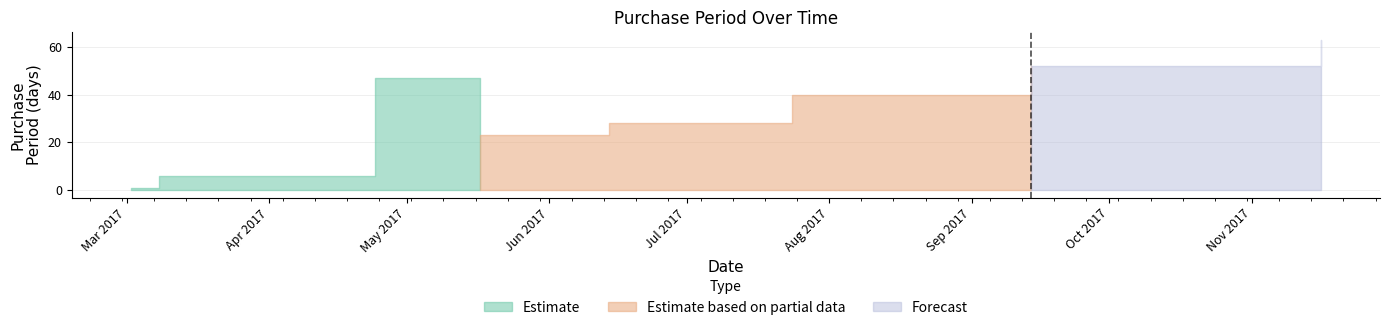

What is the smallest value displayed?

1